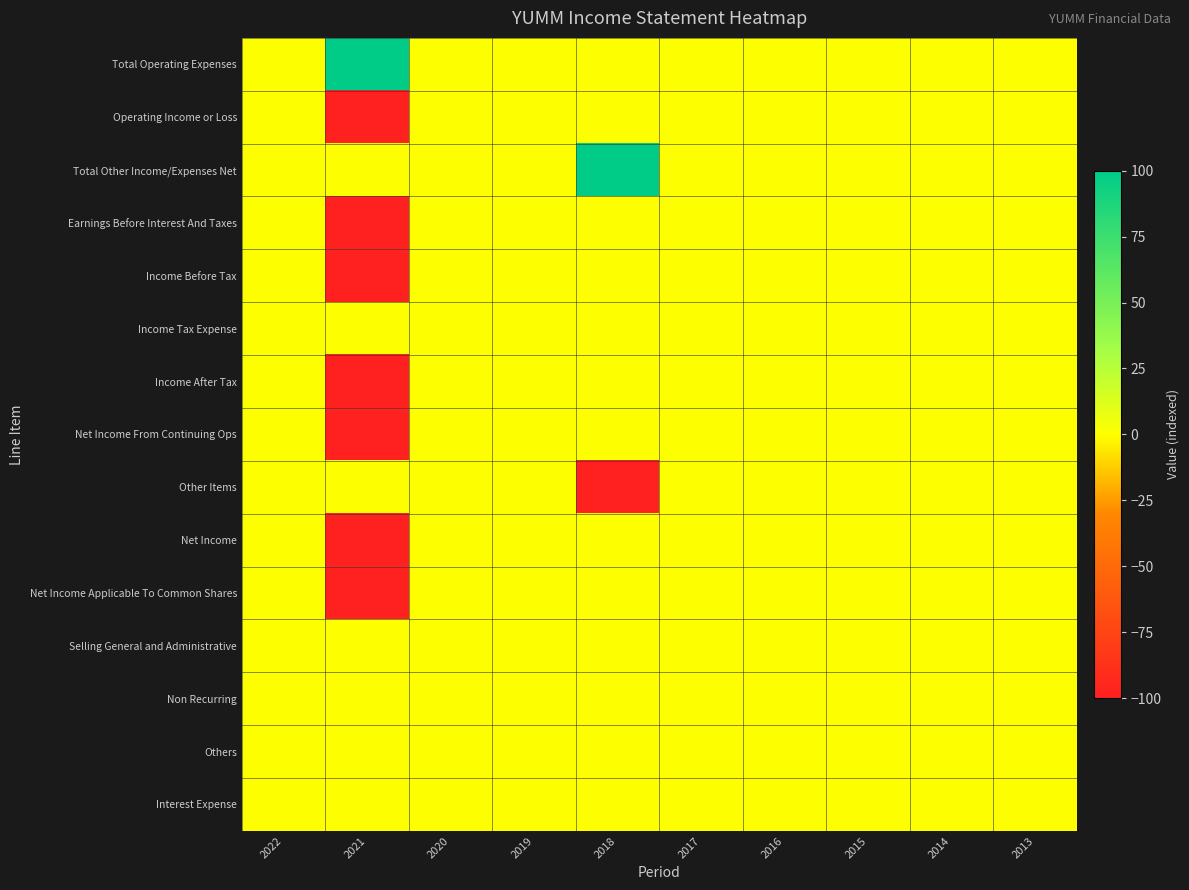

At which category is the sum across all series the highest?

2022